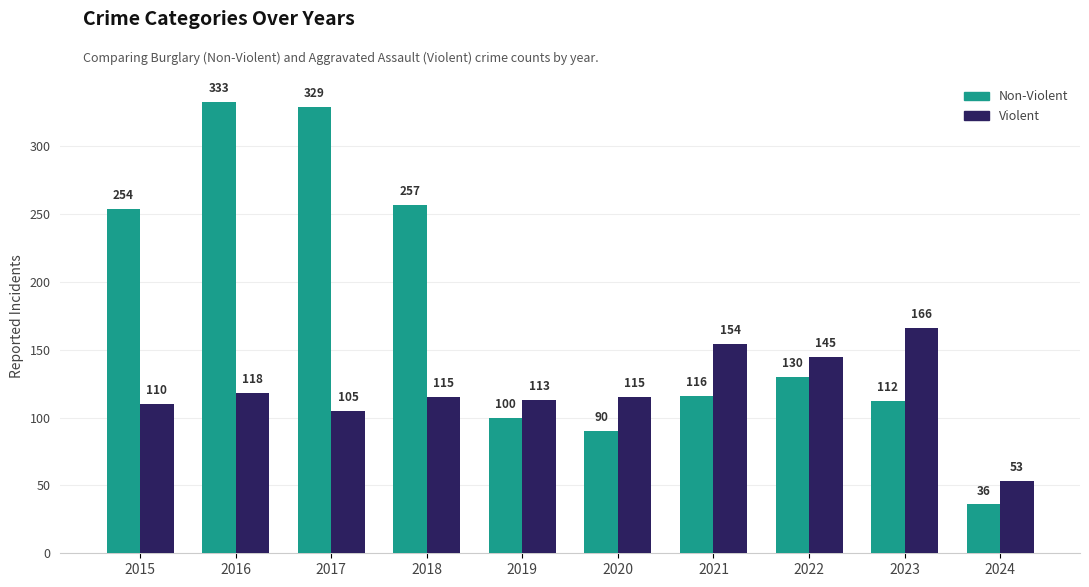

Where is Violent nearest to the value 109?

2015